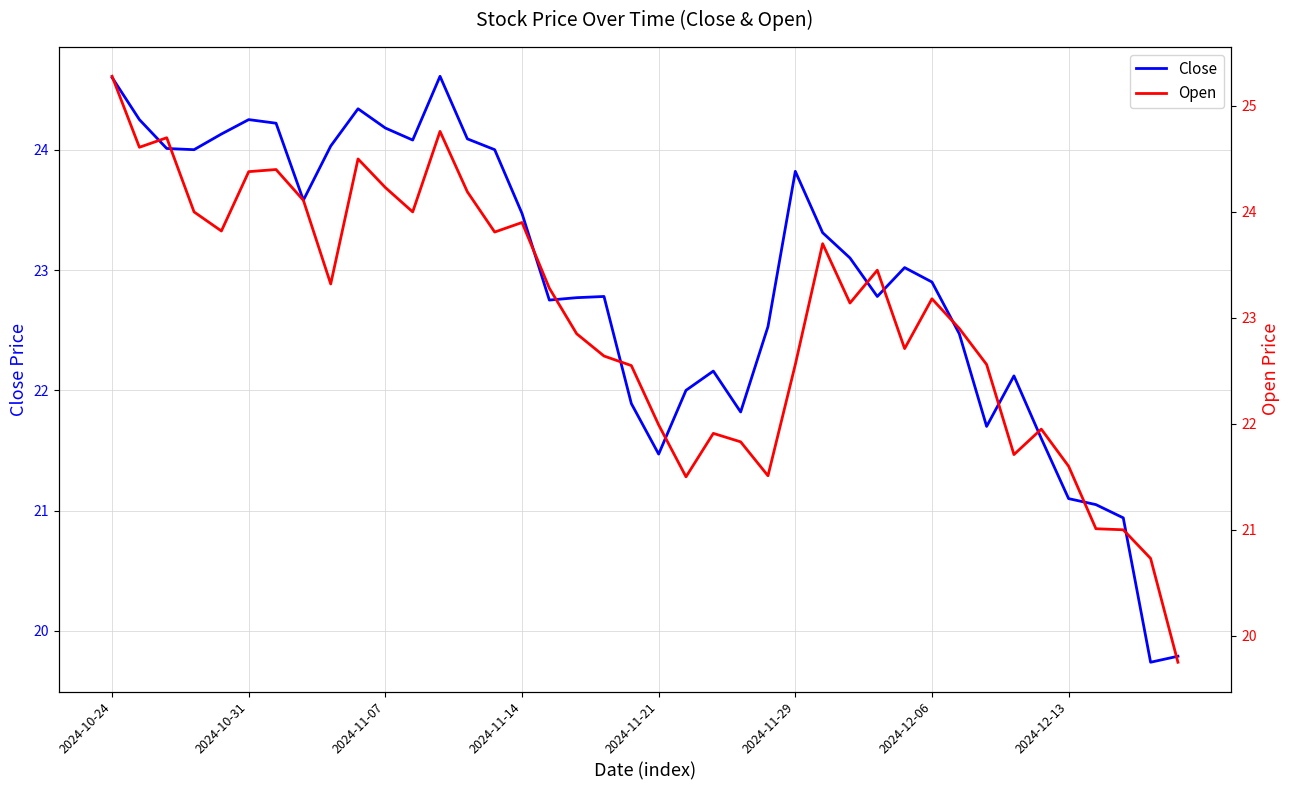

Reading left to right, extract all data points from this chart.

Close: 24.6	24.2	24.0	24.0	24.1	24.2	24.2	23.6	24.0	24.3	24.2	24.1	24.6	24.1	24.0	23.5	22.8	22.8	22.8	21.9	21.5	22.0	22.2	21.8	22.5	23.8	23.3	23.1	22.8	23.0	22.9	22.5	21.7	22.1	21.6	21.1	21.0	20.9	19.7	19.8
Open: 25.3	24.6	24.7	24.0	23.8	24.4	24.4	24.1	23.3	24.5	24.2	24.0	24.8	24.2	23.8	23.9	23.3	22.9	22.6	22.5	22.0	21.5	21.9	21.8	21.5	22.6	23.7	23.1	23.5	22.7	23.2	22.9	22.6	21.7	22.0	21.6	21.0	21.0	20.7	19.8